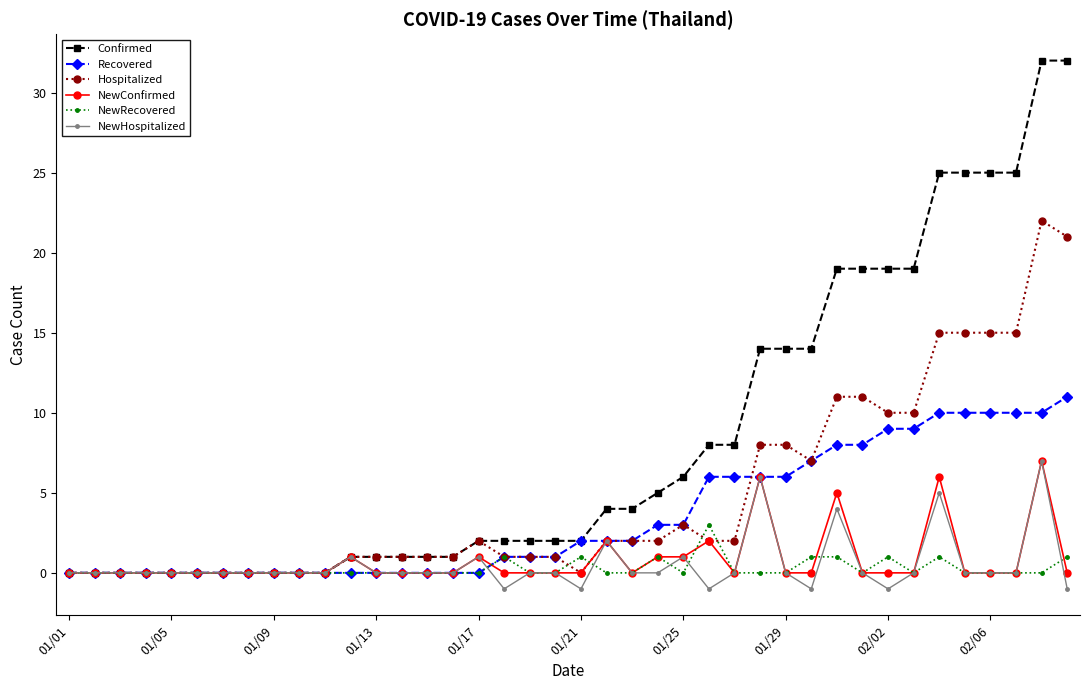

True or false: NewConfirmed has more than 0 points higher than both neighbors.

True